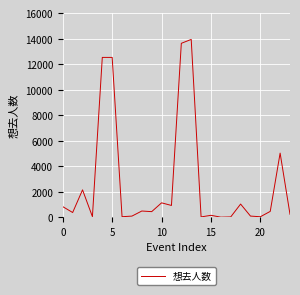

What is the difference between the maximum and second lowest values?

13907